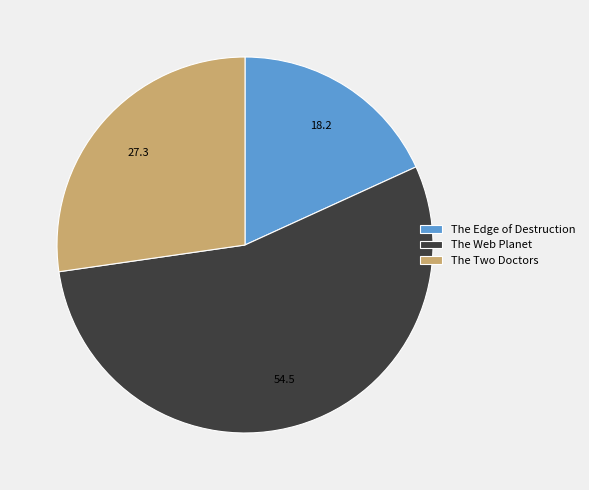

The The Edge of Destruction slice represents 28% of the pie. True or false?

False